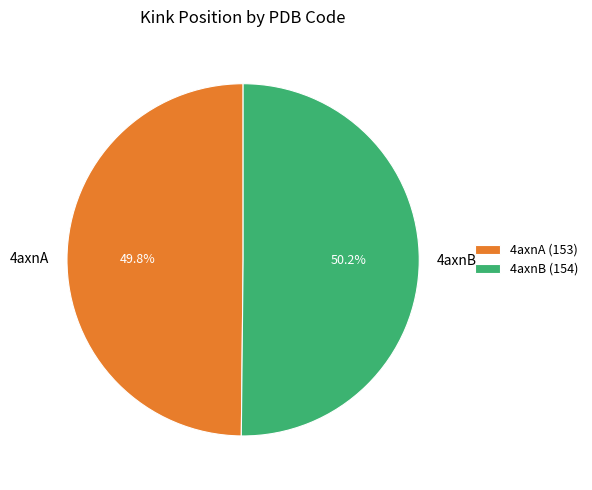

Is there a majority slice in this chart?

Yes